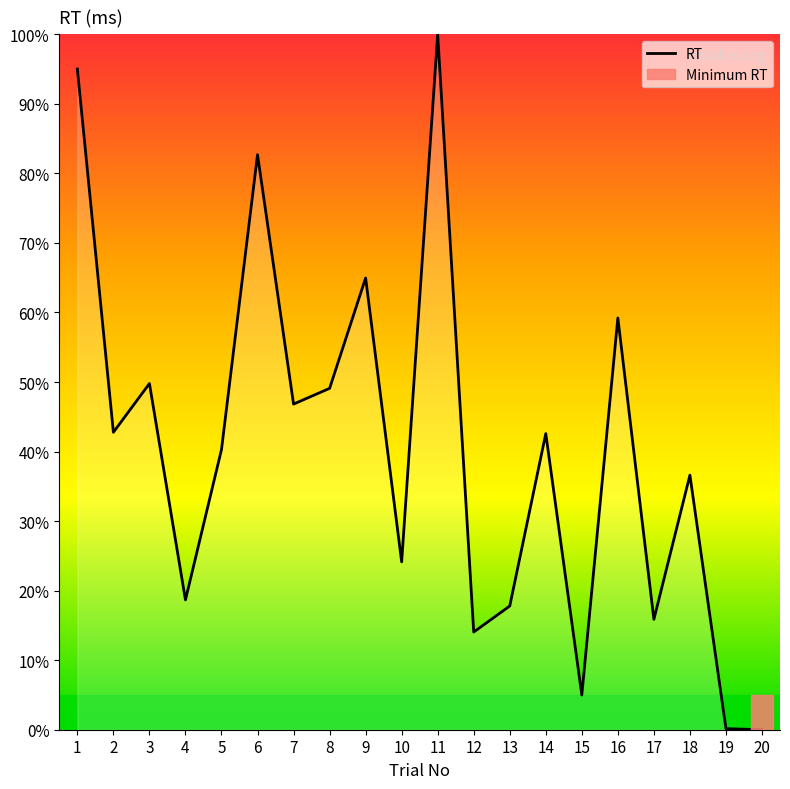

What is the difference between the values at 5 and 20?

40.3